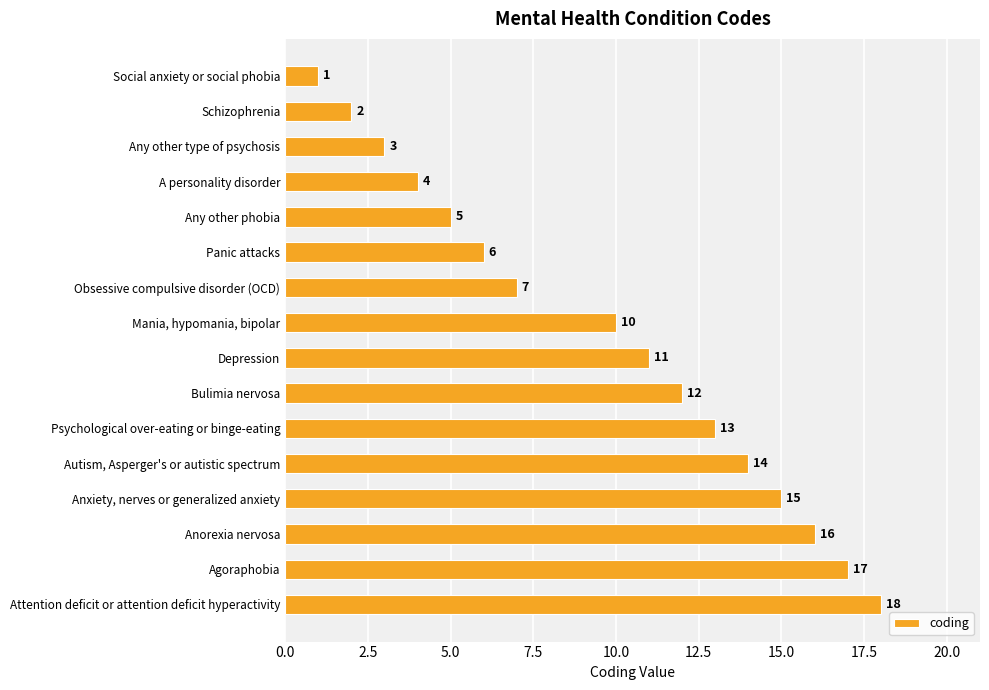

What is the minimum value shown in the chart?

1